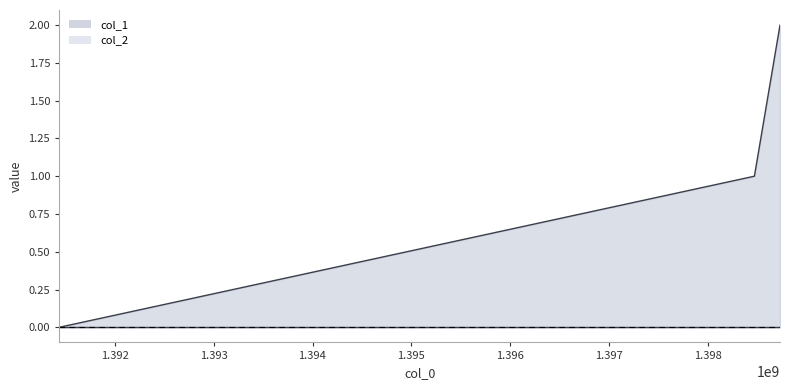

Count the number of categories in the chart.

3